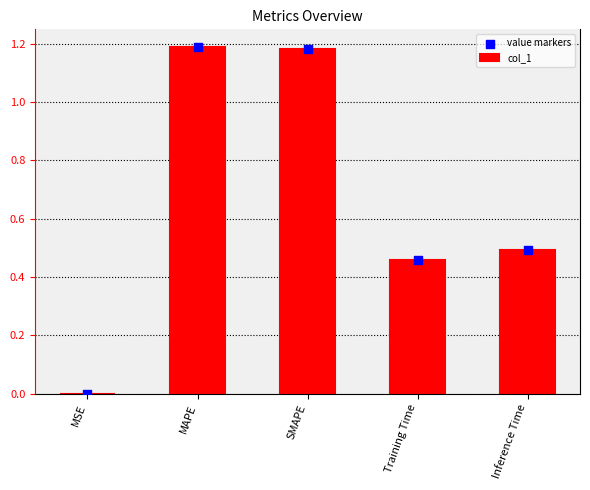

What is the total value across all series at MAPE?

2.4